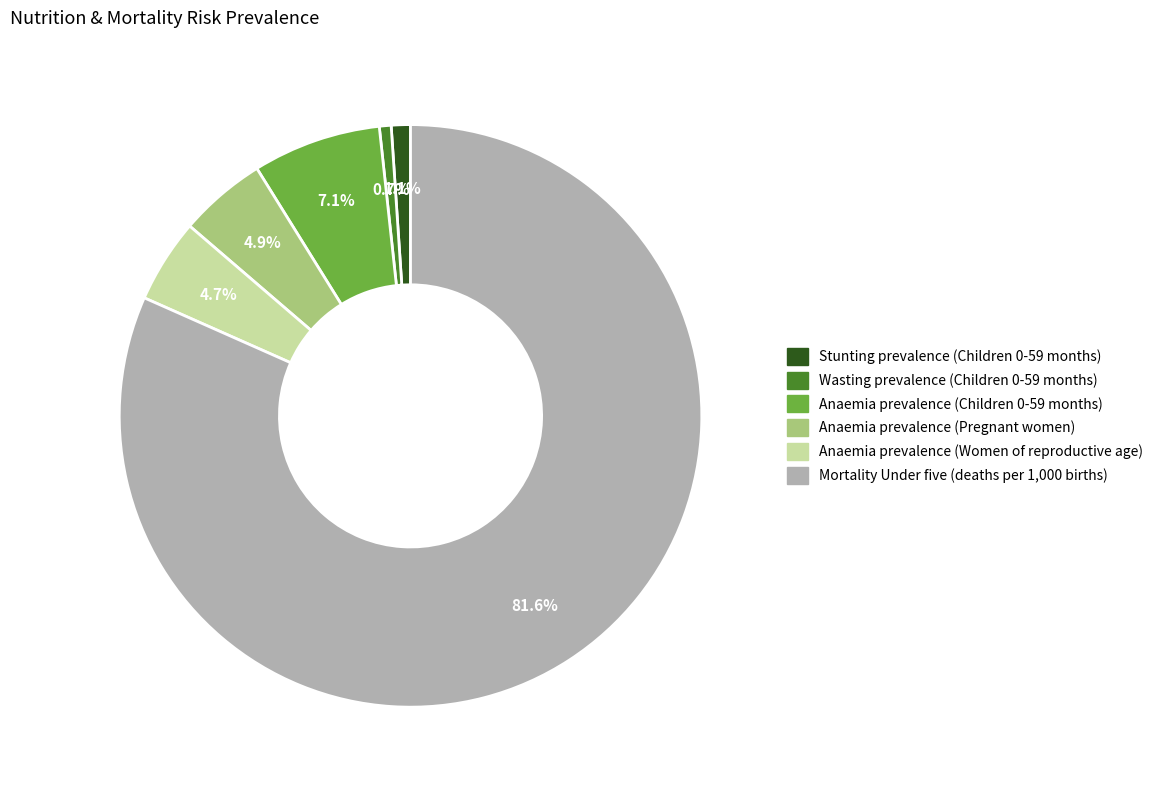

Is there a majority slice in this chart?

Yes